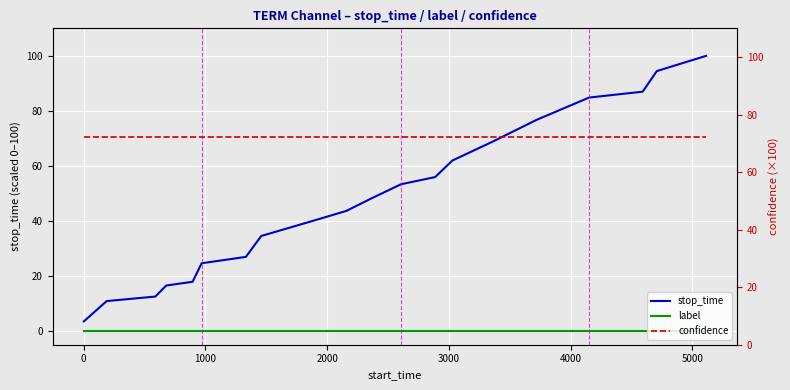

True or false: stop_time and label cross at least once.

False